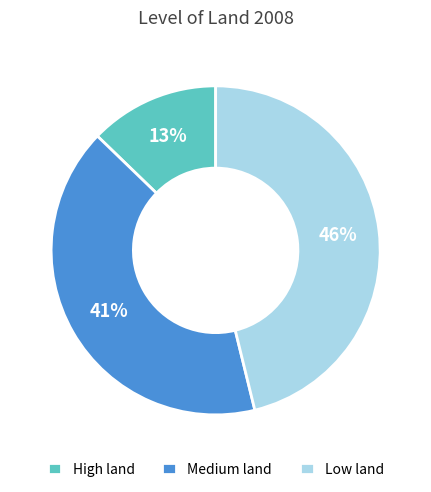

Rank the categories by value from lowest to highest.

High land, Medium land, Low land